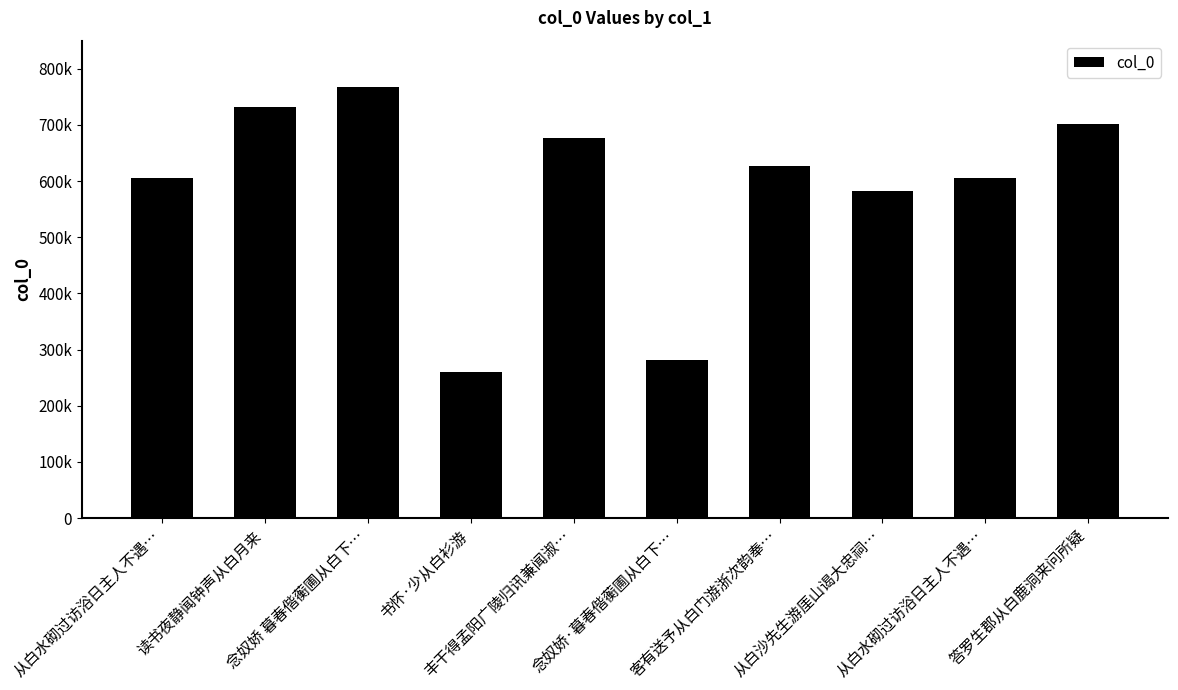

True or false: the data shows 605550 at 从白水砌过访浴日主人不遇….

True